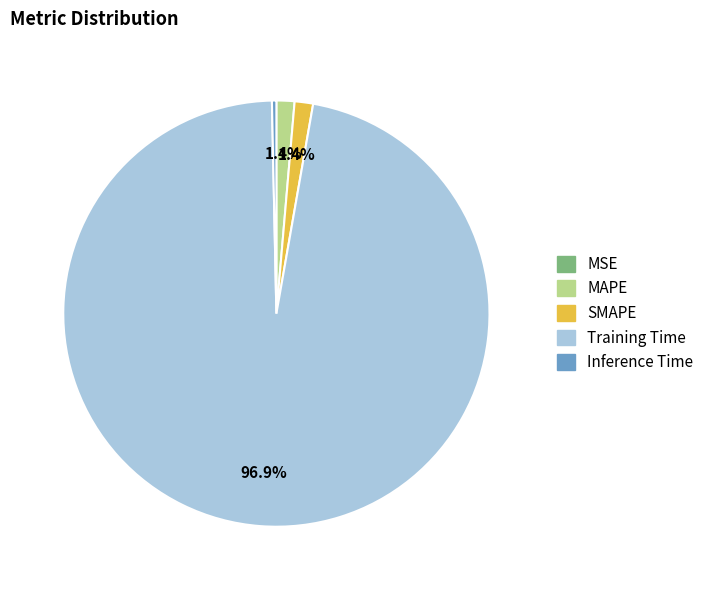

Which slice represents more than half of the pie?

Training Time